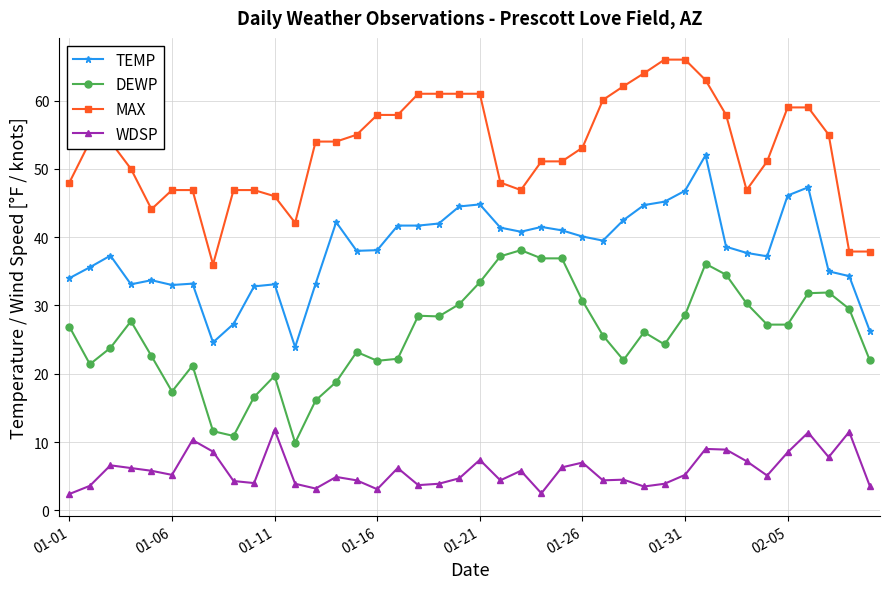

Rank the series by their average value, from highest to lowest.

MAX, TEMP, DEWP, WDSP